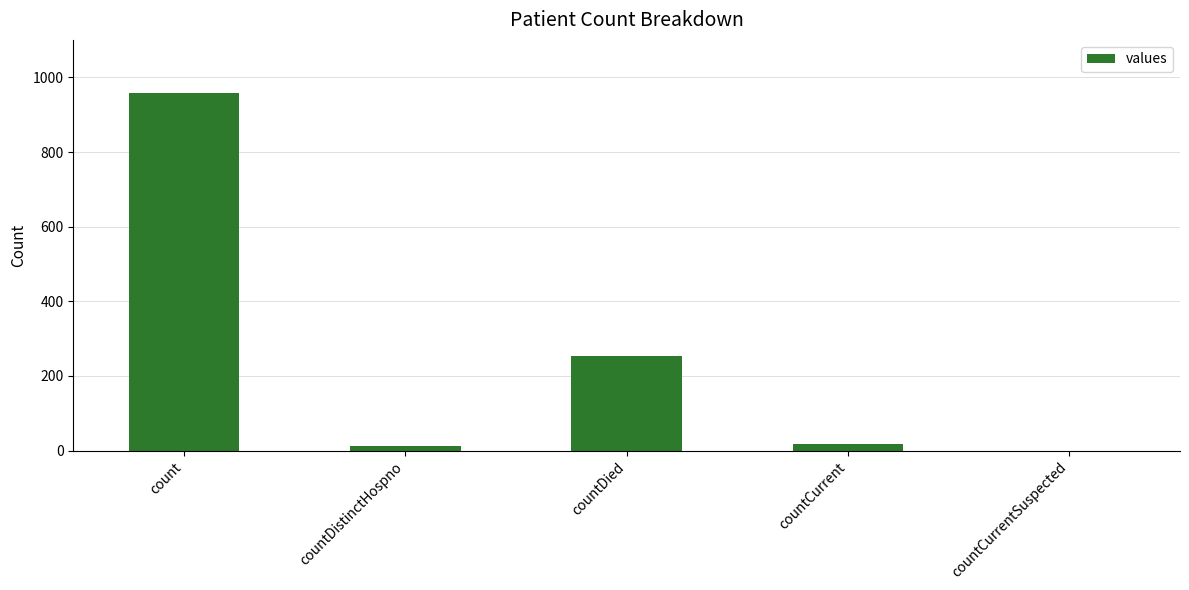

At which label is the value closest to 478?

countDied